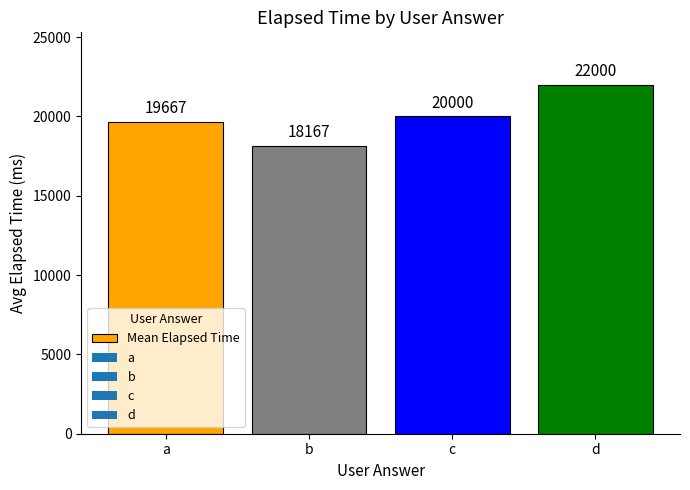

What is the difference between the maximum and minimum values?

3833.3